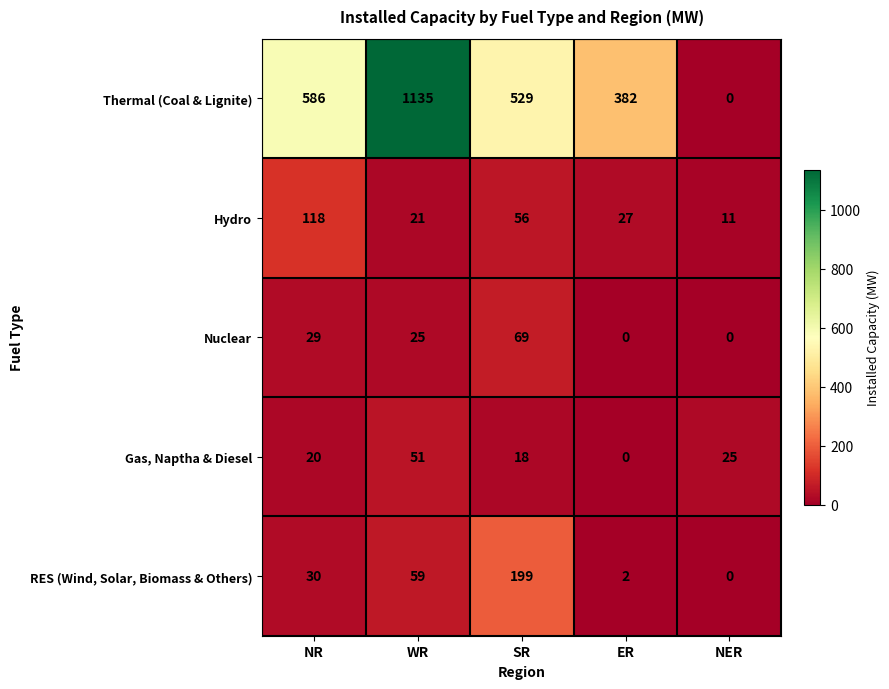

Reading left to right, extract all data points from this chart.

Thermal (Coal & Lignite): NR=586	WR=1135	SR=529	ER=382	NER=0
Hydro: NR=118	WR=21	SR=56	ER=27	NER=11
Nuclear: NR=29	WR=25	SR=69	ER=0	NER=0
Gas, Naptha & Diesel: NR=20	WR=51	SR=18	ER=0	NER=25
RES (Wind, Solar, Biomass & Others): NR=30	WR=59	SR=199	ER=2	NER=0